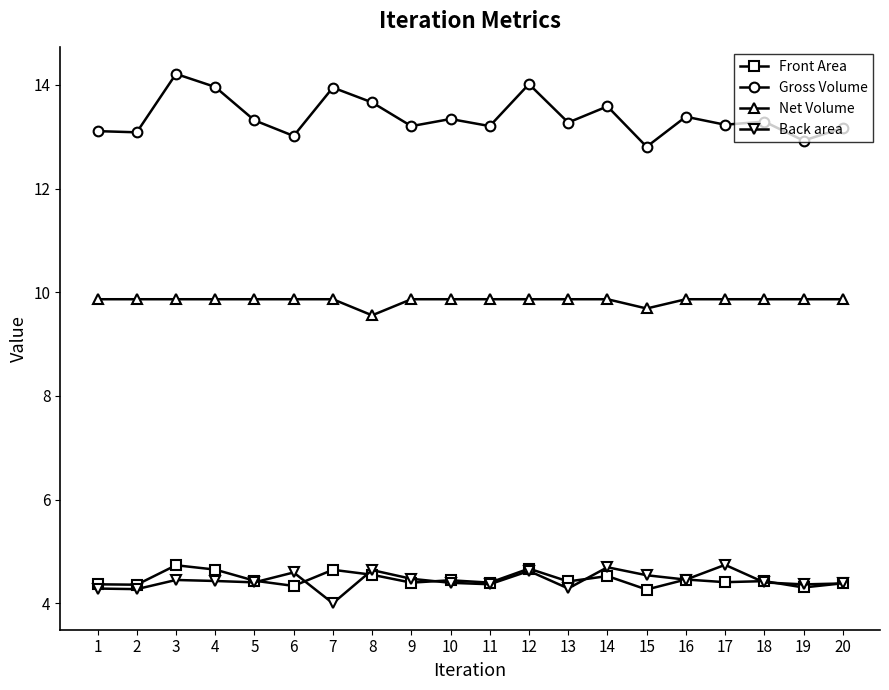

True or false: Gross Volume and Net Volume intersect in this chart.

False